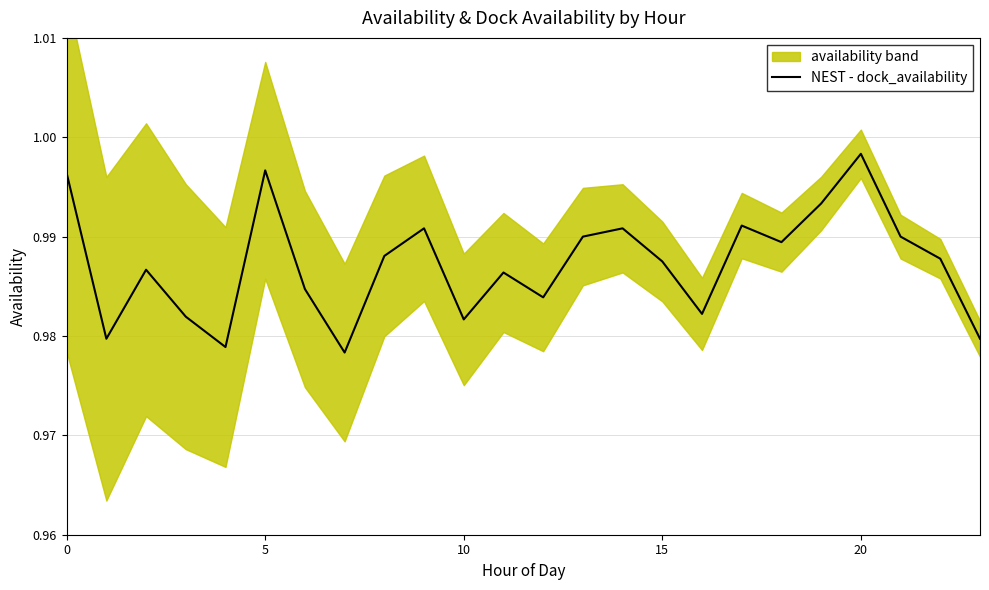

Where is the data nearest to the value 0?

7